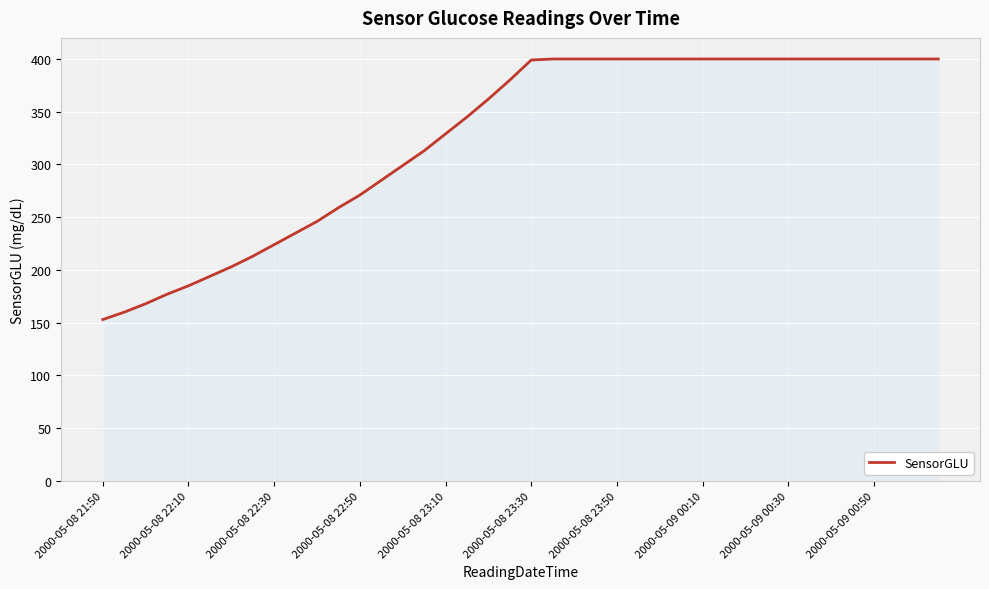

What is the maximum value shown in the chart?

400